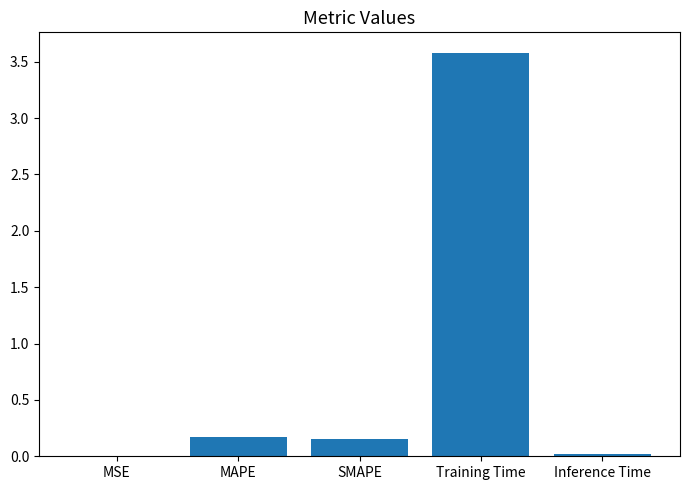

Which has a higher value, Training Time or SMAPE?

Training Time